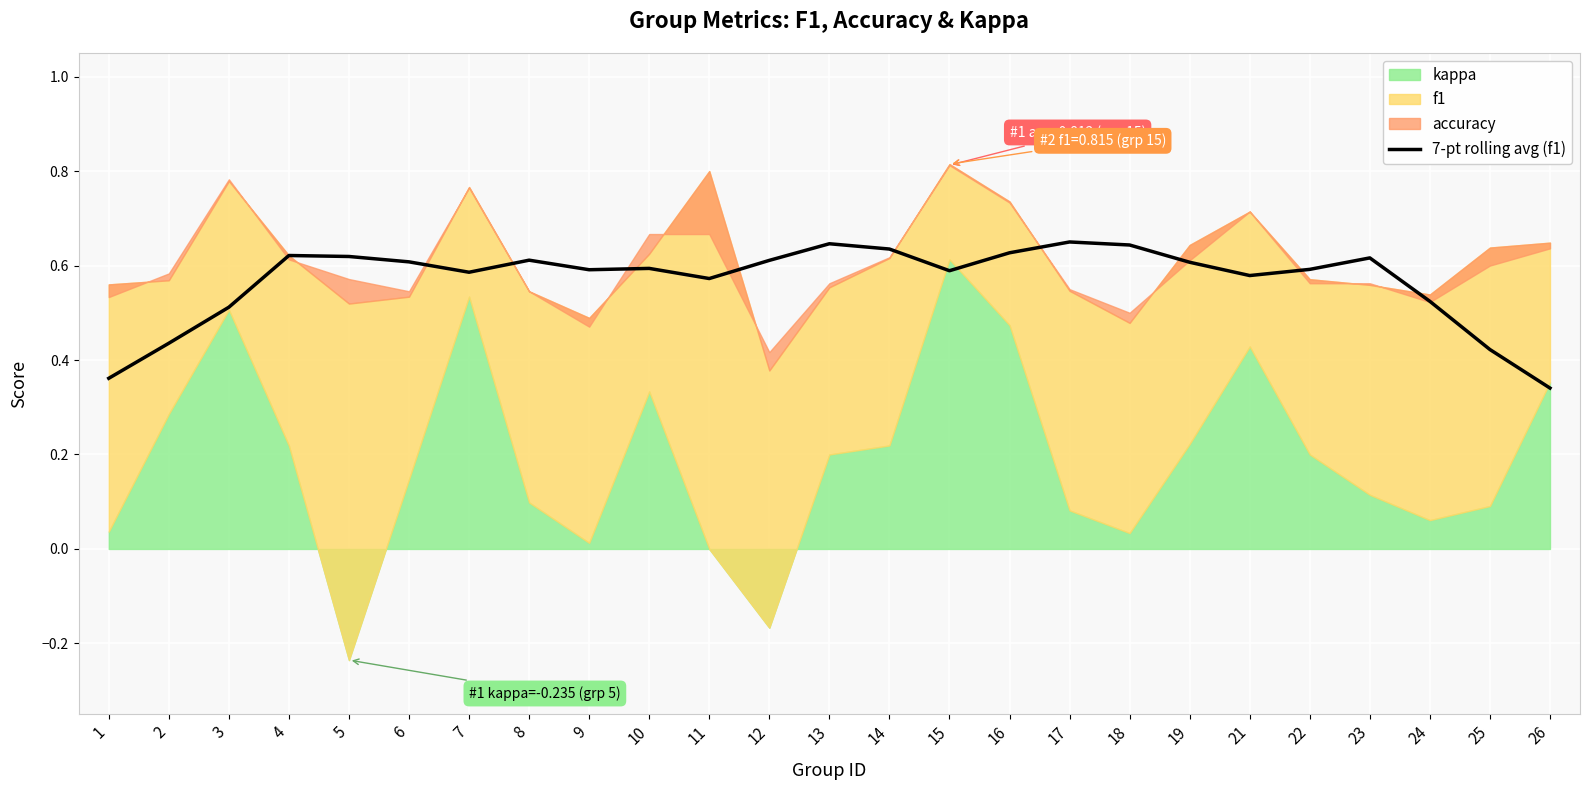

How many interior local peaks (higher than both neighbors) does the data have?

6